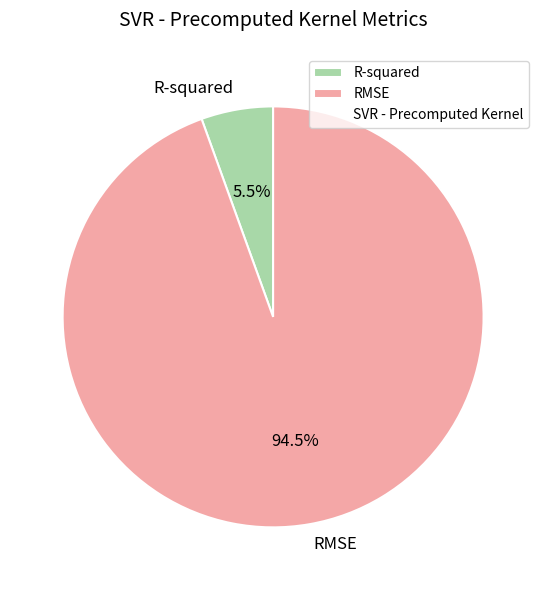

To the nearest percent, what is the average slice percentage?

50%